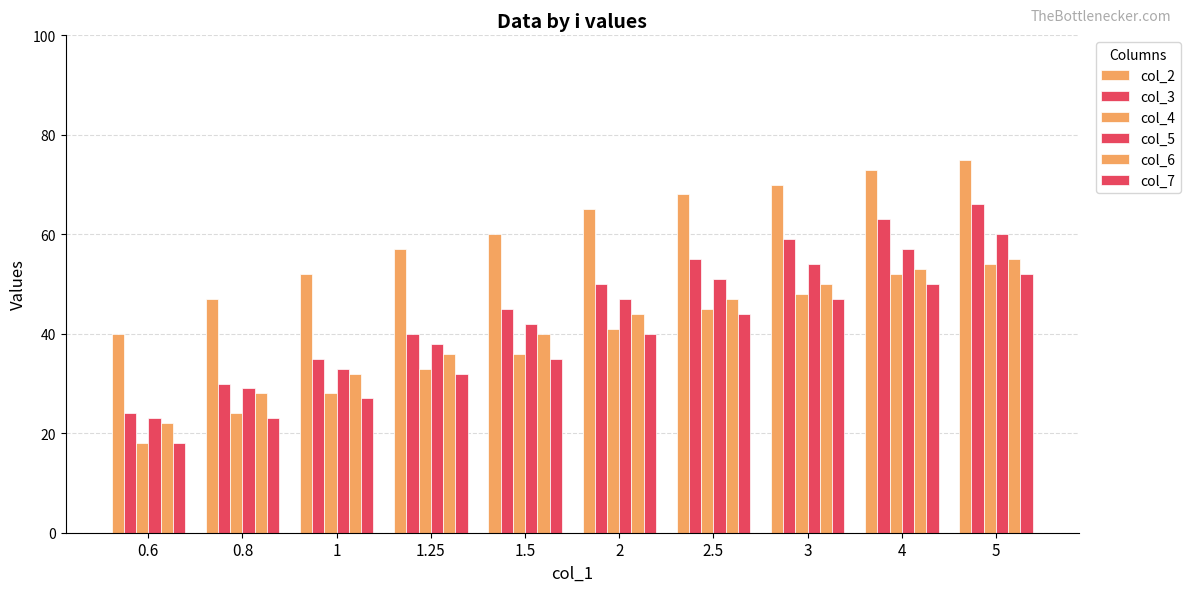

Between 5 and 2.5, which is larger?

5